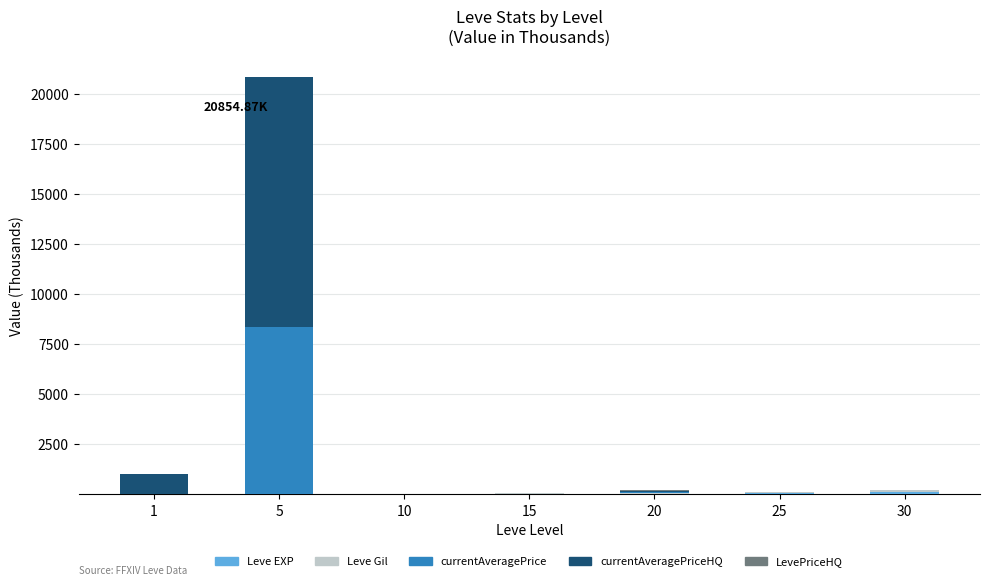

At which category is the sum across all series the highest?

5